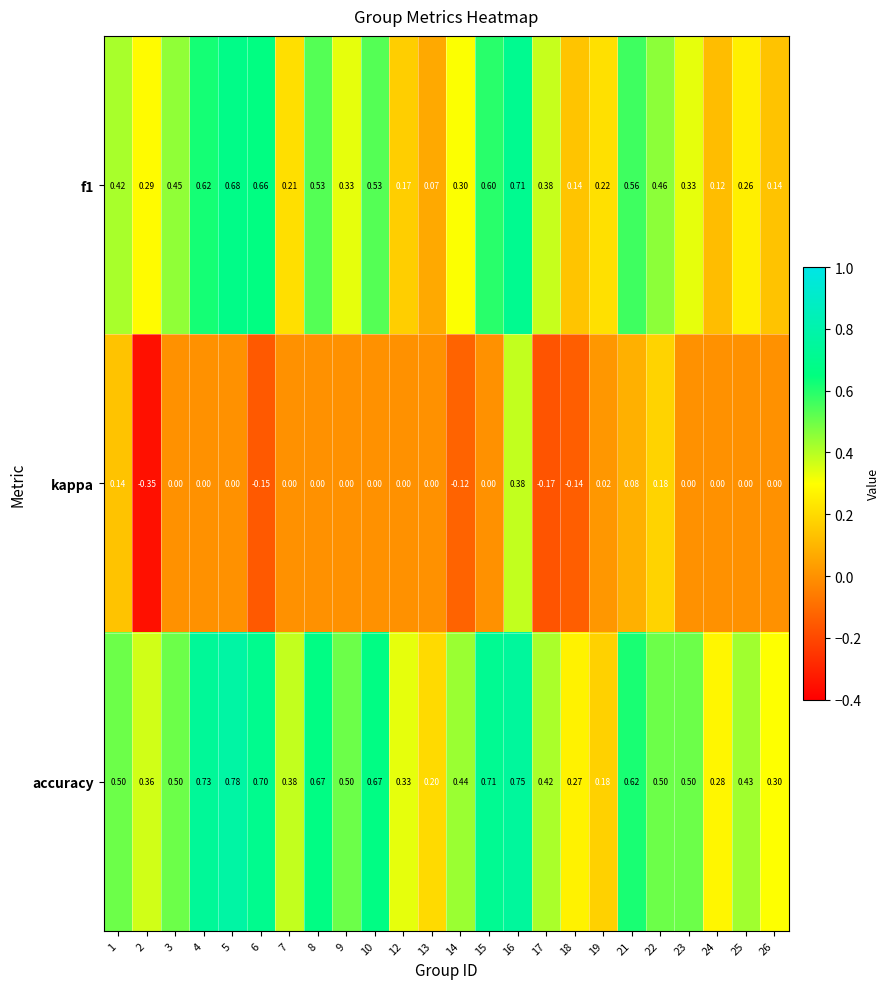

Is the value of f1 at 26 greater than the value of kappa at 15?

Yes